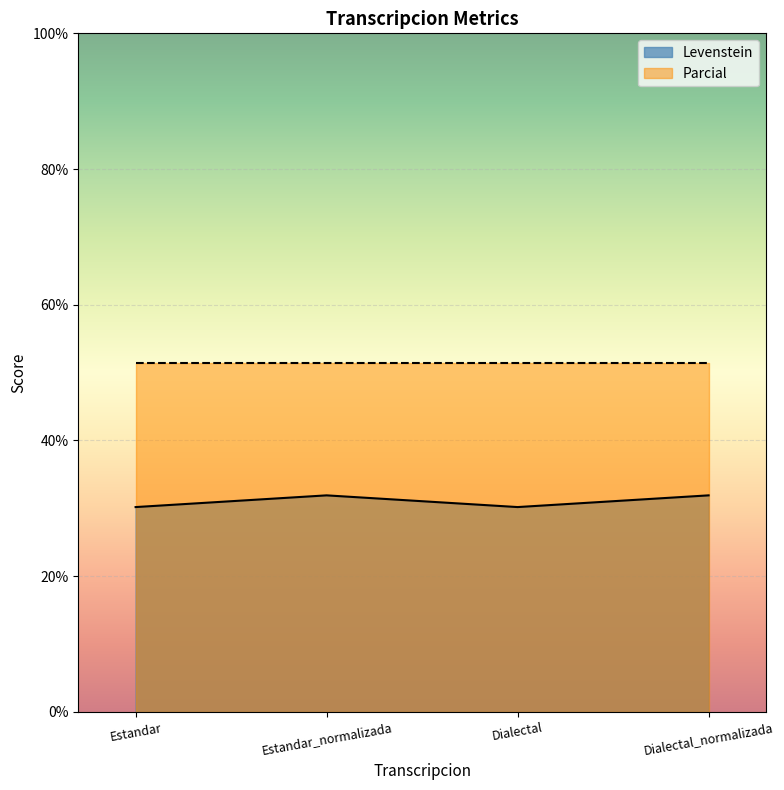

True or false: there are more than 1 points higher than both neighbors.

False